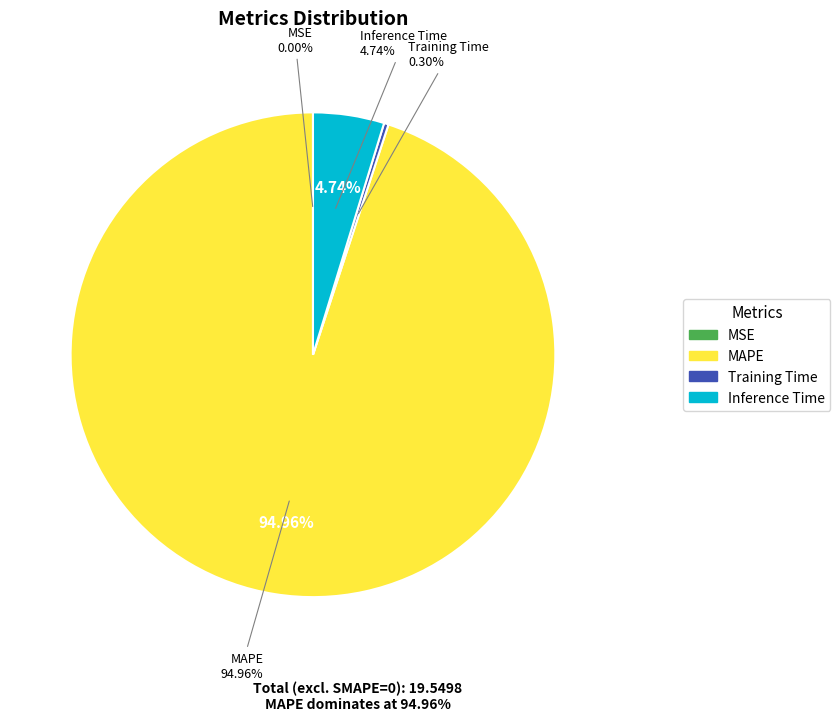

Which category accounts for the majority?

MAPE